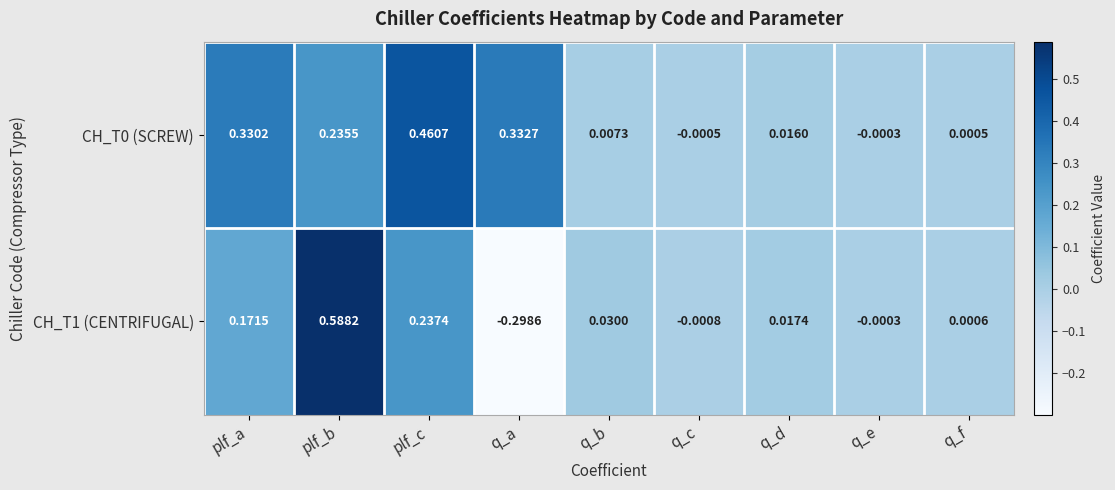

Is the value of CH_T1 (CENTRIFUGAL) at q_a greater than the value of CH_T0 (SCREW) at q_d?

No